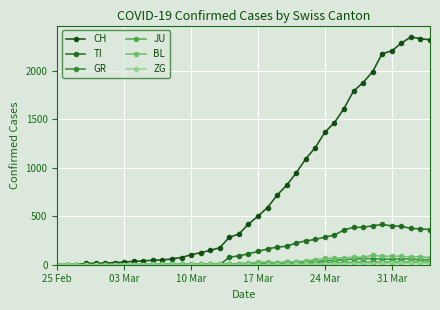

Which series has the largest range (max minus min)?

CH